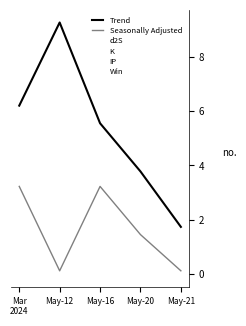

Reading right to left, extract all data points from this chart.

Trend: May-21=1.7	May-20=3.8	May-16=5.6	May-12=9.3	Mar
2024=6.2
Seasonally Adjusted: May-21=0.1	May-20=1.5	May-16=3.2	May-12=0.1	Mar
2024=3.2
d2S: May-21=0.3	May-20=1.7	May-16=1.7	May-12=0.3	Mar
2024=1.7
K: May-21=0.8	May-20=0.2	May-16=0.2	May-12=0.2	Mar
2024=0.8
IP: May-21=0.5	May-20=0.5	May-16=0.5	May-12=8.7	Mar
2024=0.5
Win: May-21=0.0	May-20=0.0	May-16=1.0	May-12=0.0	Mar
2024=1.0